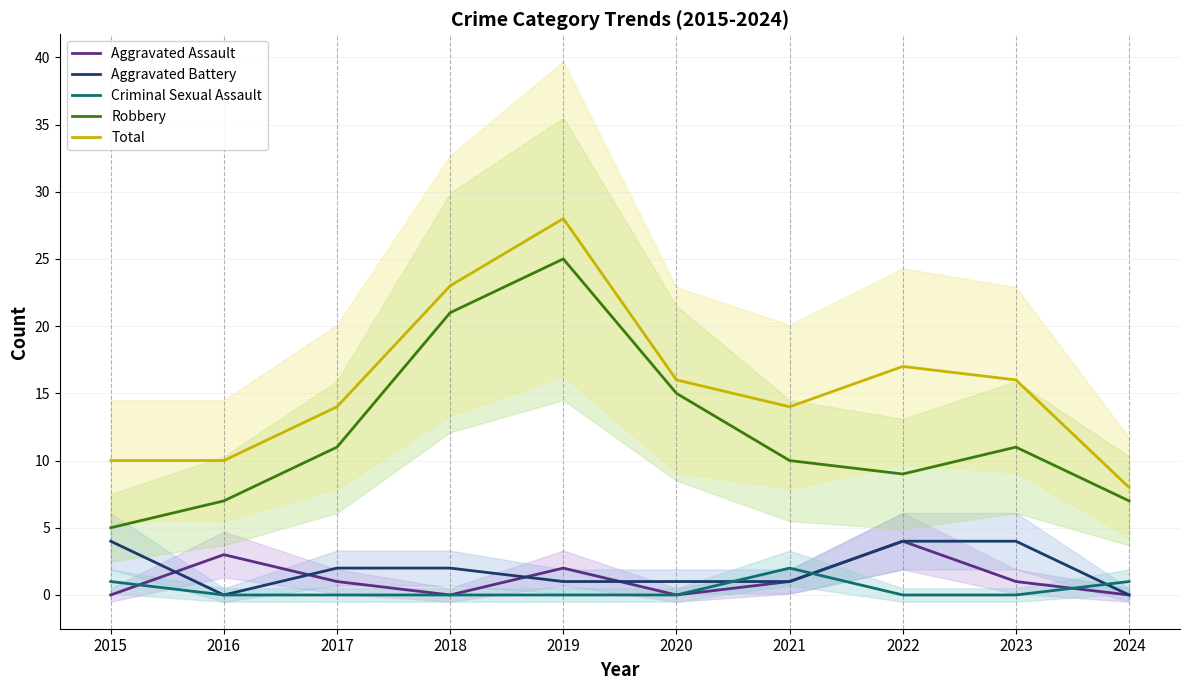

What is the value of the Criminal Sexual Assault point at the 7th from the left?

2